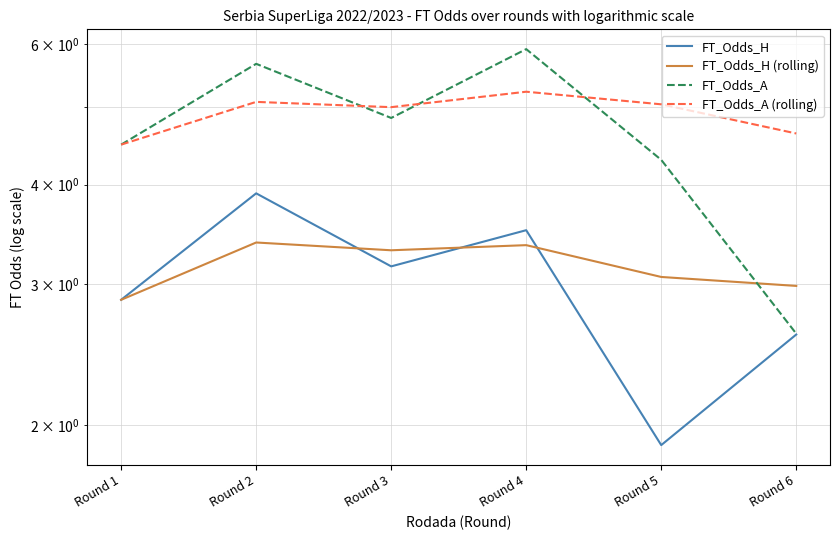

True or false: FT_Odds_A and FT_Odds_H cross at least once.

False